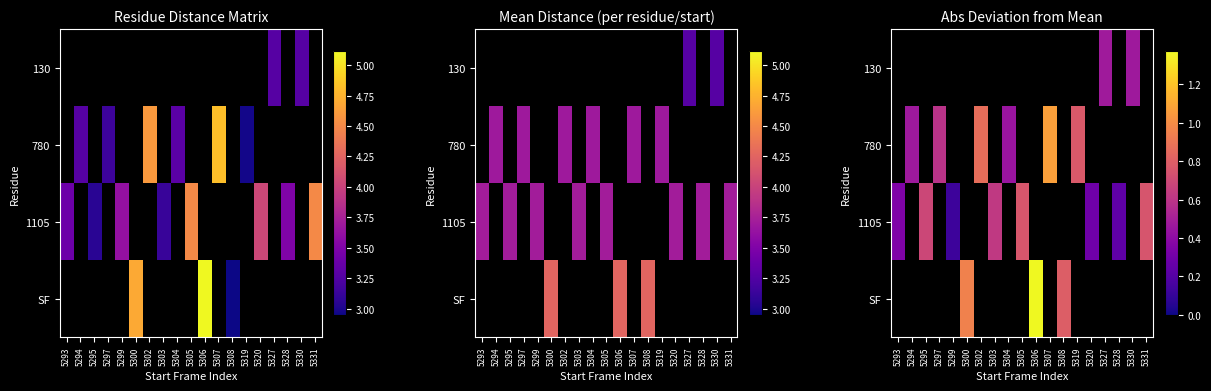

How many series are shown in this chart?

4